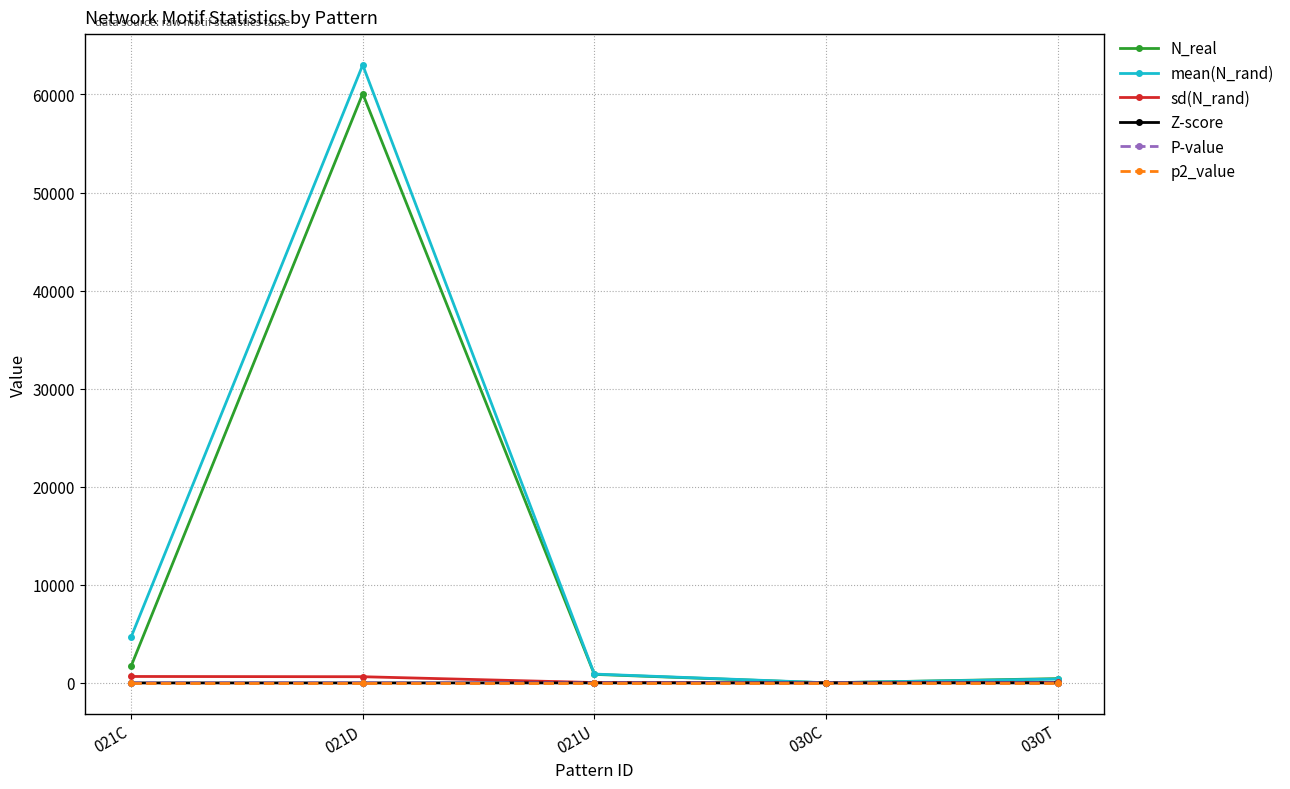

What is the label of the 5th point from the left?

030T